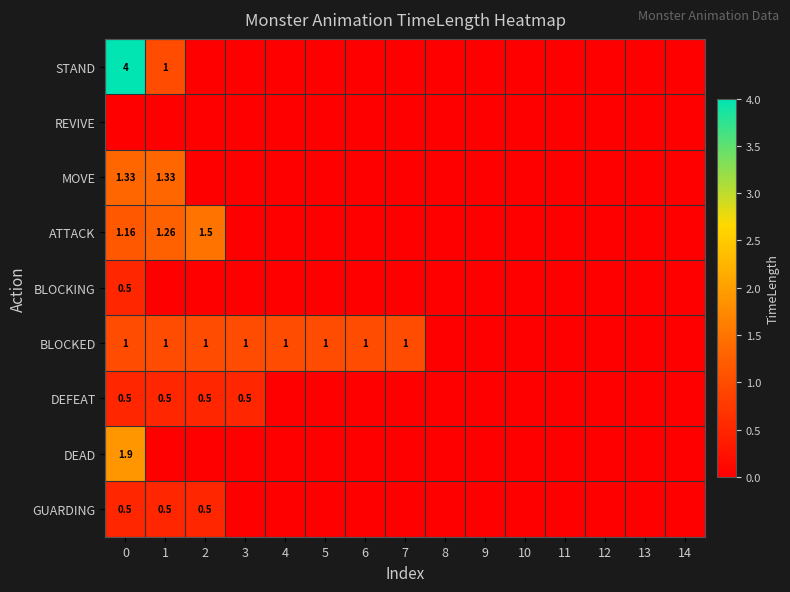

How many data points does each series have?

15